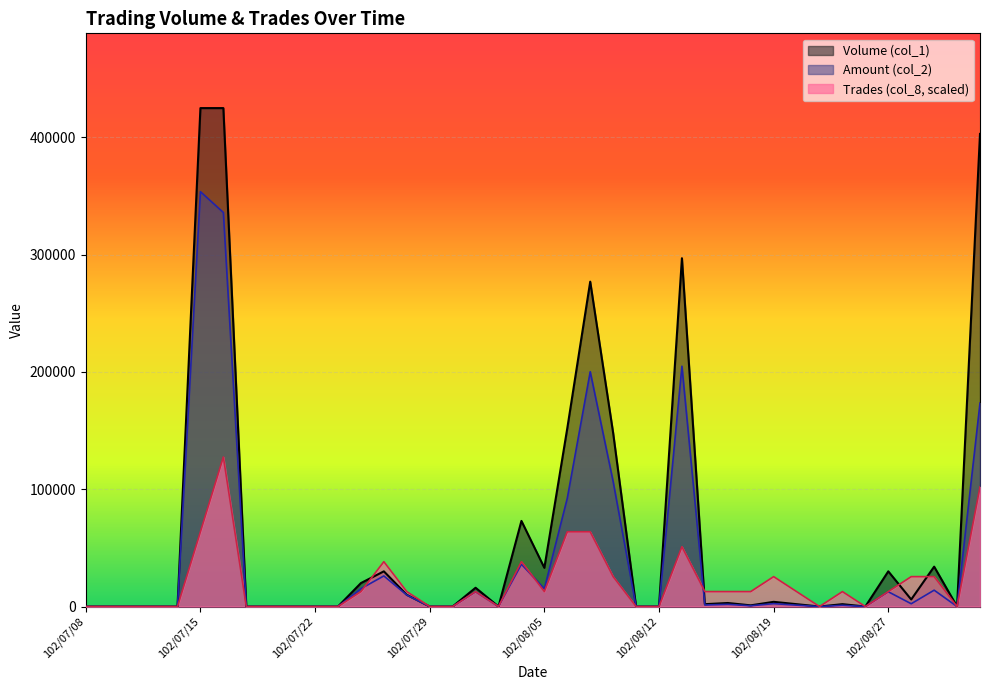

Reading right to left, transcribe all the data shown in this chart.

Volume (col_1): 102/09/02=403000	102/08/30=0	102/08/29=34000	102/08/28=6000	102/08/27=30000	102/08/26=0	102/08/23=2000	102/08/22=0	102/08/20=2000	102/08/19=4000	102/08/16=1000	102/08/15=3000	102/08/14=2000	102/08/13=297000	102/08/12=0	102/08/09=0	102/08/08=148000	102/08/07=277000	102/08/06=152000	102/08/05=33000	102/08/02=73000	102/08/01=0	102/07/31=16000	102/07/30=0	102/07/29=0	102/07/26=10000	102/07/25=30000	102/07/24=20000	102/07/23=0	102/07/22=0	102/07/19=0	102/07/18=0	102/07/17=0	102/07/16=425000	102/07/15=425000	102/07/12=0	102/07/11=0	102/07/10=0	102/07/09=0	102/07/08=0
Amount (col_2): 102/09/02=173490	102/08/30=0	102/08/29=13940	102/08/28=2370	102/08/27=12600	102/08/26=0	102/08/23=1060	102/08/22=0	102/08/20=1180	102/08/19=2460	102/08/16=660	102/08/15=1890	102/08/14=1300	102/08/13=204930	102/08/12=0	102/08/09=0	102/08/08=106580	102/08/07=200210	102/08/06=92320	102/08/05=15180	102/08/02=36040	102/08/01=0	102/07/31=12640	102/07/30=0	102/07/29=0	102/07/26=9800	102/07/25=26100	102/07/24=15200	102/07/23=0	102/07/22=0	102/07/19=0	102/07/18=0	102/07/17=0	102/07/16=335990	102/07/15=353720	102/07/12=0	102/07/11=0	102/07/10=0	102/07/09=0	102/07/08=0
Trades (col_8): 102/09/02=102000	102/08/30=0	102/08/29=25500	102/08/28=25500	102/08/27=12750	102/08/26=0	102/08/23=12750	102/08/22=0	102/08/20=12750	102/08/19=25500	102/08/16=12750	102/08/15=12750	102/08/14=12750	102/08/13=51000	102/08/12=0	102/08/09=0	102/08/08=25500	102/08/07=63750	102/08/06=63750	102/08/05=12750	102/08/02=38250	102/08/01=0	102/07/31=12750	102/07/30=0	102/07/29=0	102/07/26=12750	102/07/25=38250	102/07/24=12750	102/07/23=0	102/07/22=0	102/07/19=0	102/07/18=0	102/07/17=0	102/07/16=127500	102/07/15=63750	102/07/12=0	102/07/11=0	102/07/10=0	102/07/09=0	102/07/08=0